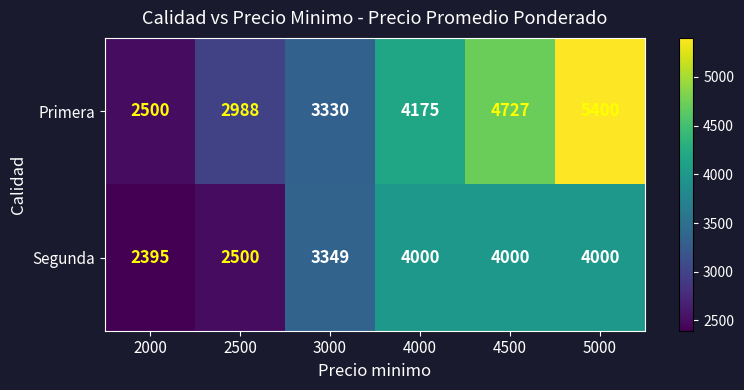

List the labels in order of Primera value, largest first.

5000, 4500, 4000, 3000, 2500, 2000